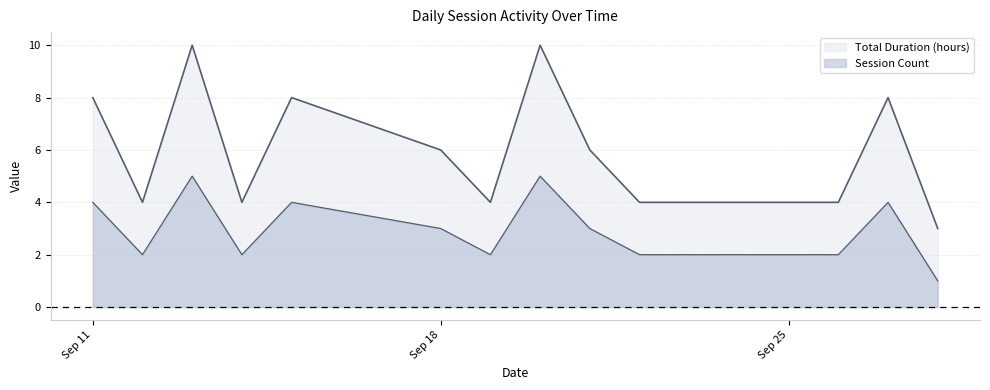

How many categories are shown in the chart?

14